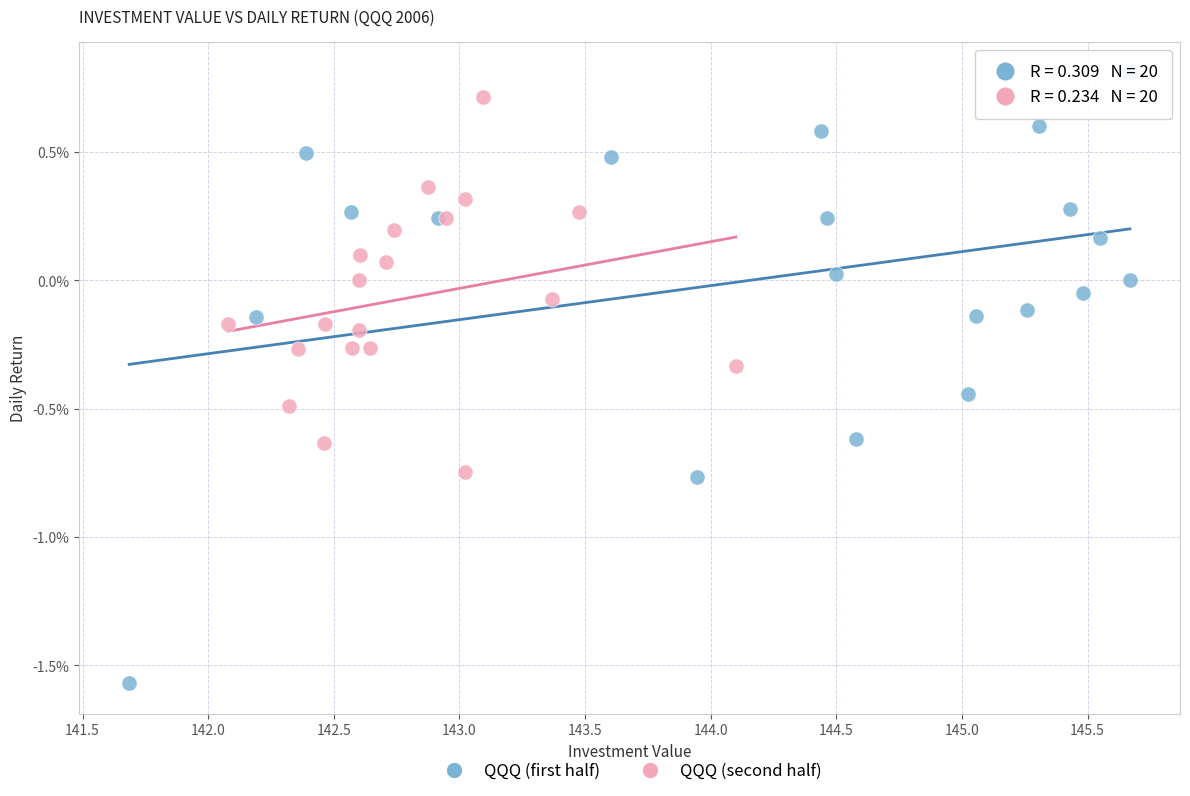

What are all the series names shown in the legend?

QQQ (first half), QQQ (second half)